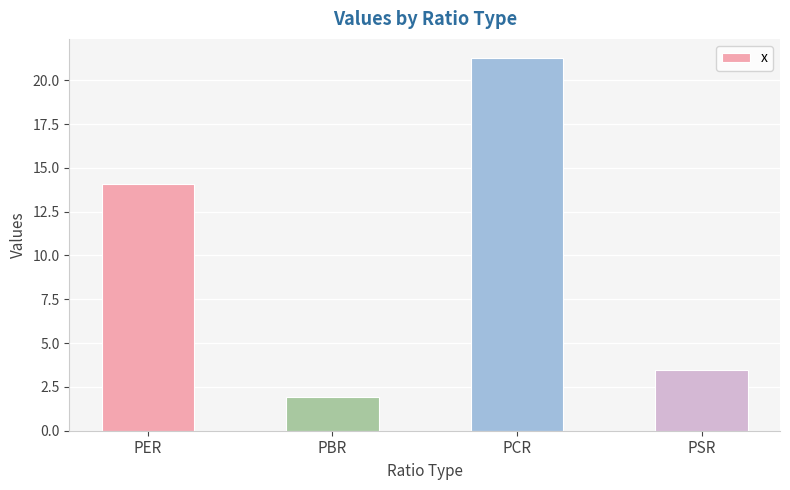

What is the value of the 4th bar from the left?

3.5